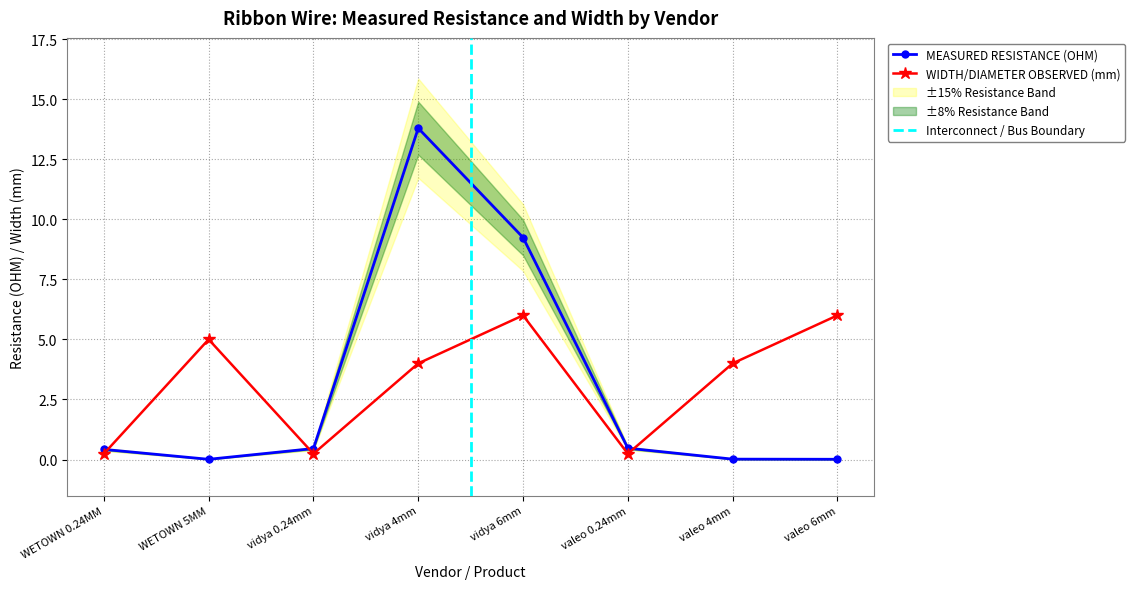

Does the chart display data point markers on the line(s)?

Yes